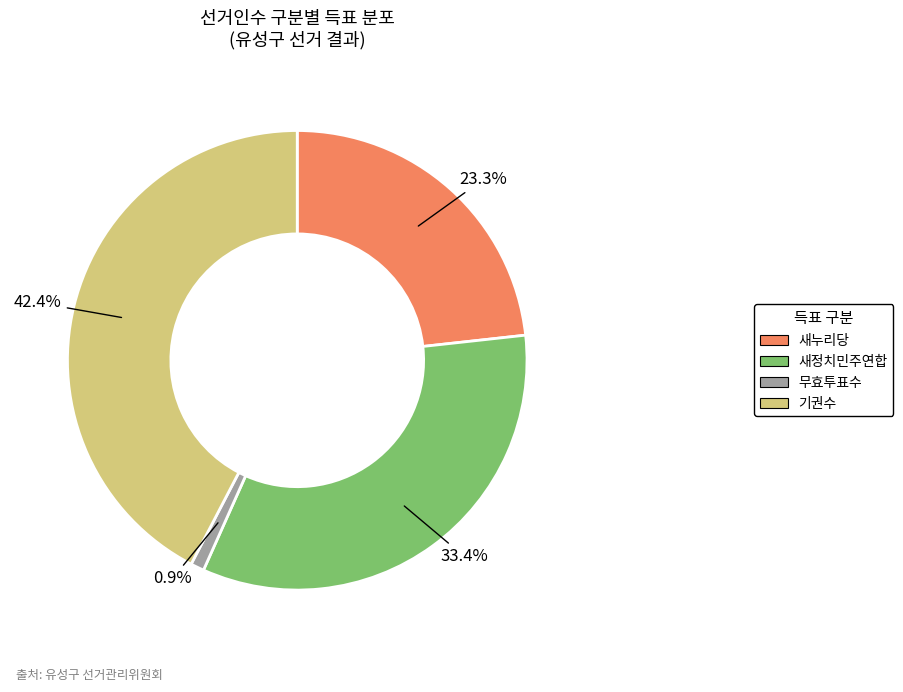

To the nearest percent, what is the combined percentage of 기권수 and 새정치민주연합?

76%